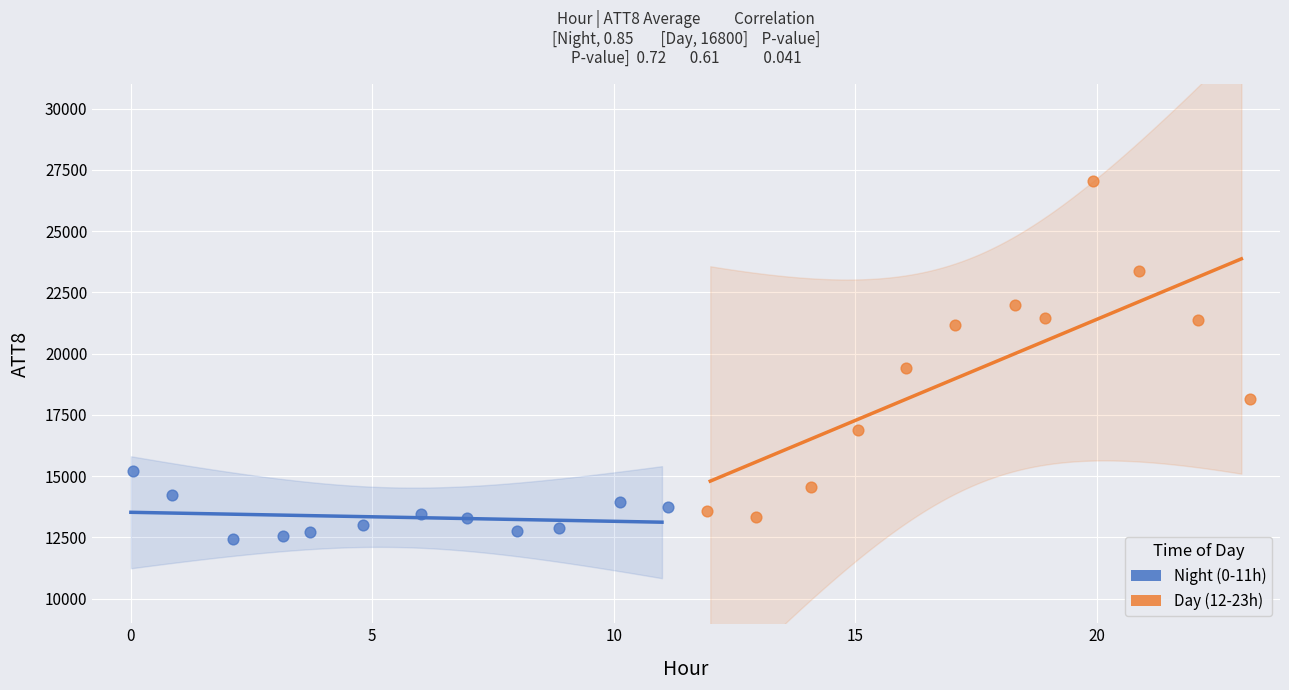

Which series has the widest spread of Y values?

Day (12-23h)